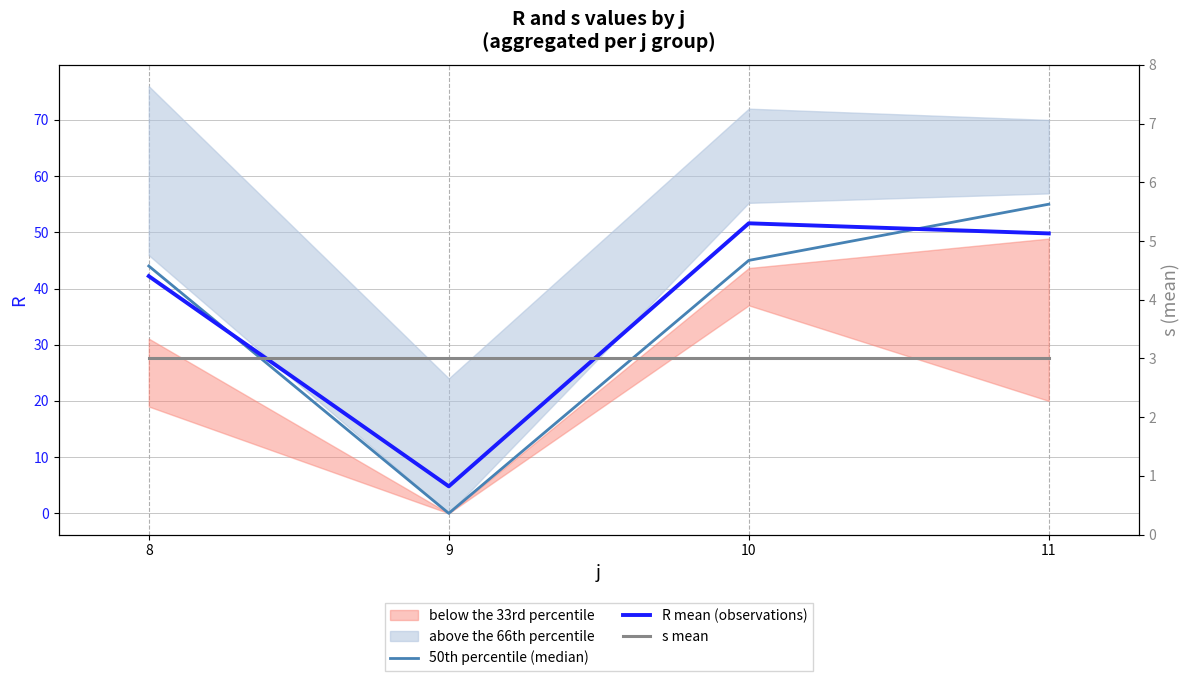

How many times do 50th percentile (median) and R mean (observations) cross each other?

2